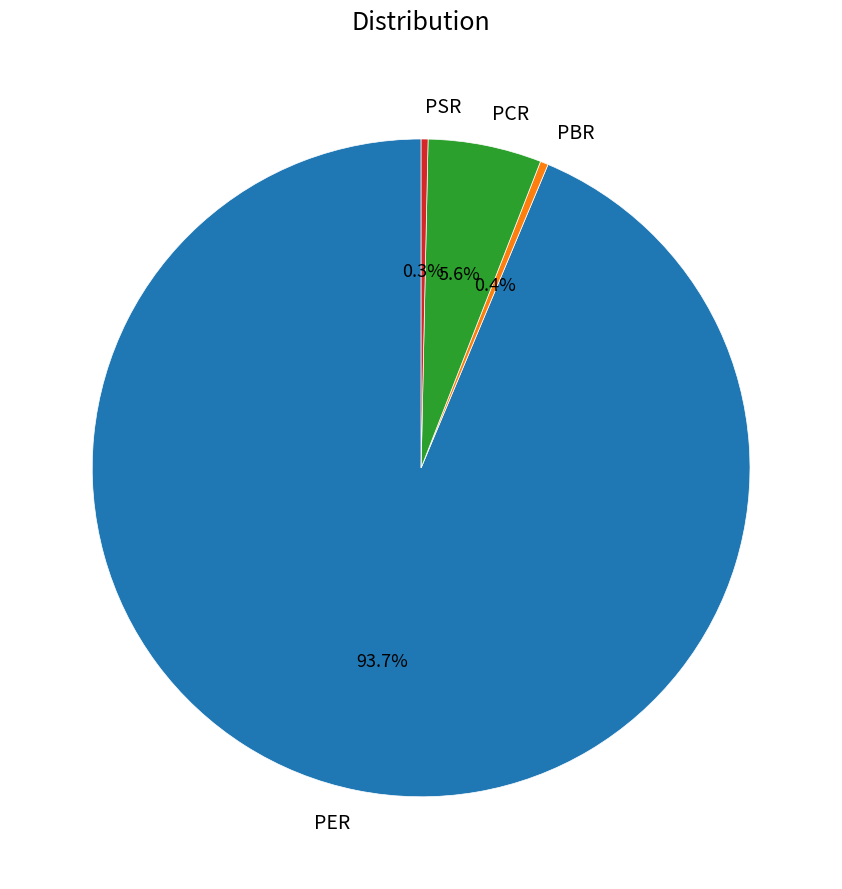

Does PER account for over 50% of the chart?

Yes